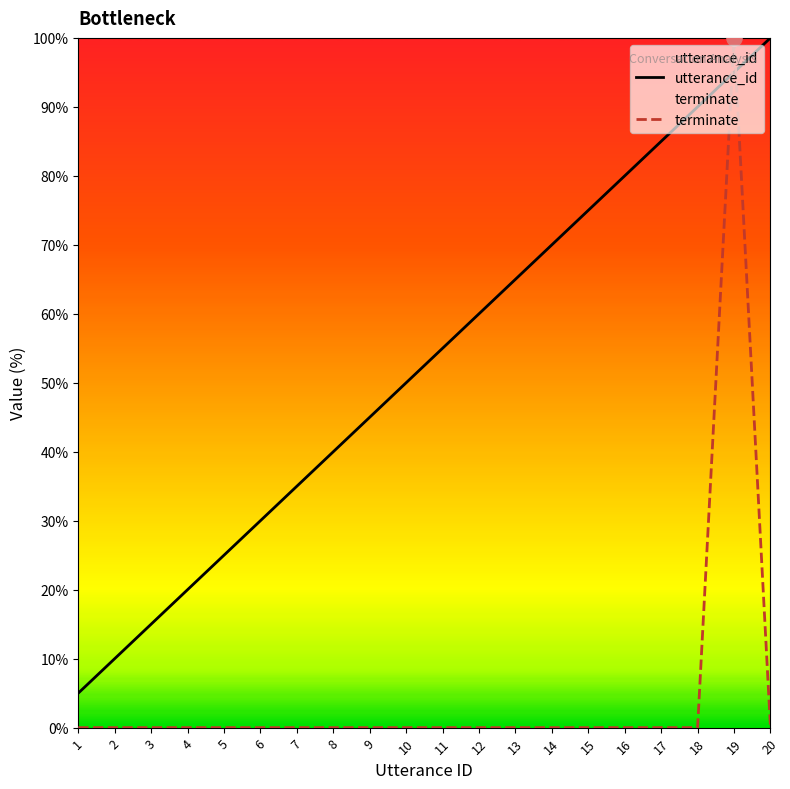

What are all the series names shown in the legend?

utterance_id, terminate